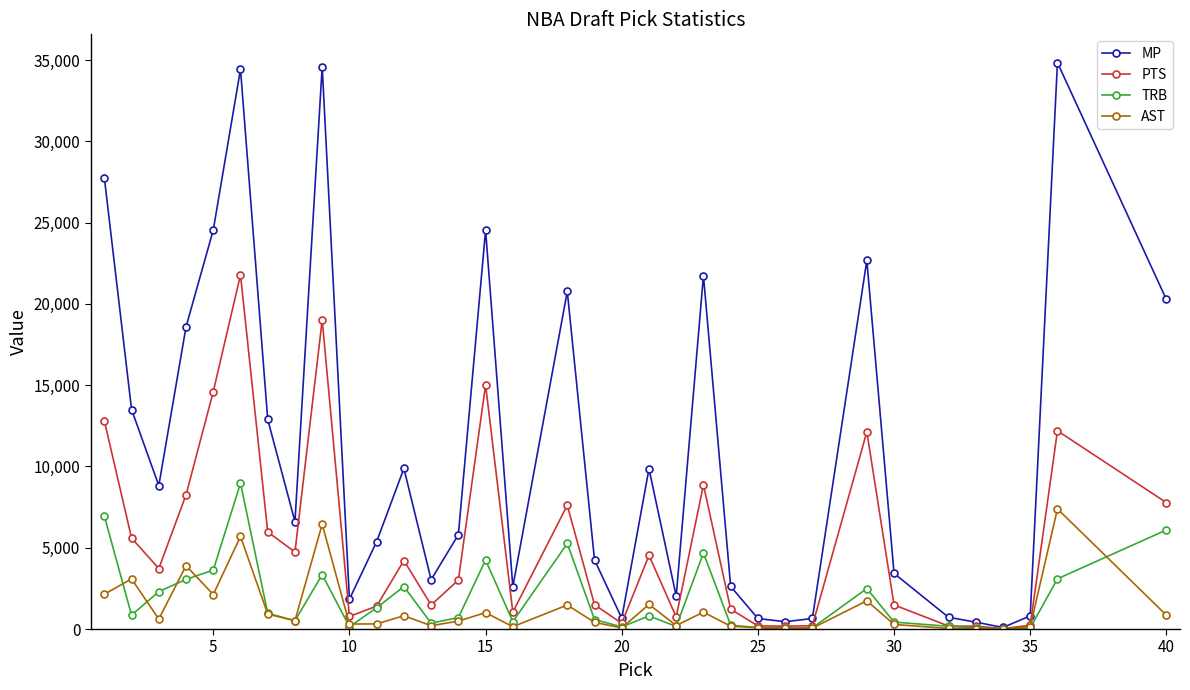

Which series has the largest range (max minus min)?

MP